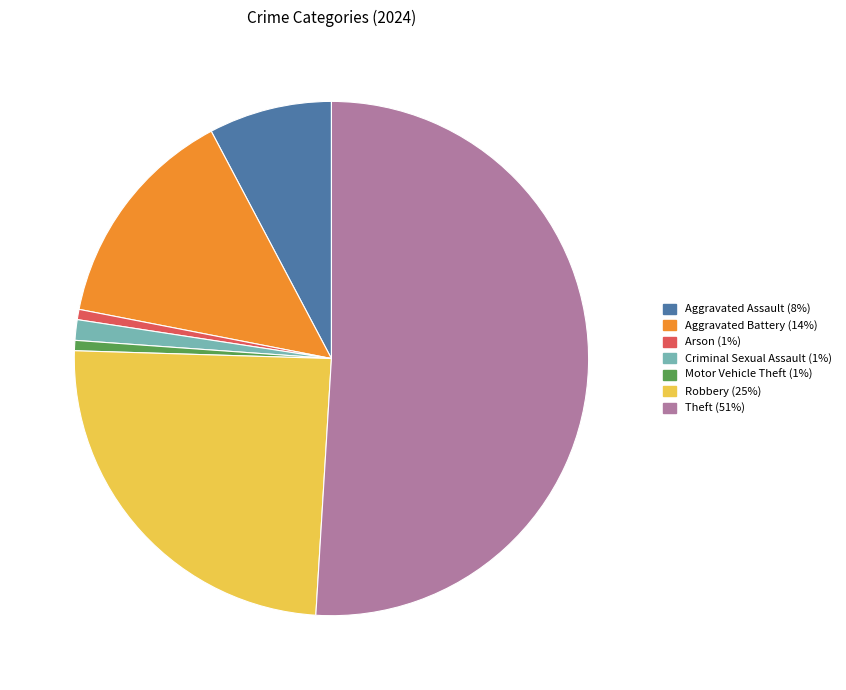

Between Aggravated Battery and Motor Vehicle Theft, which is larger?

Aggravated Battery